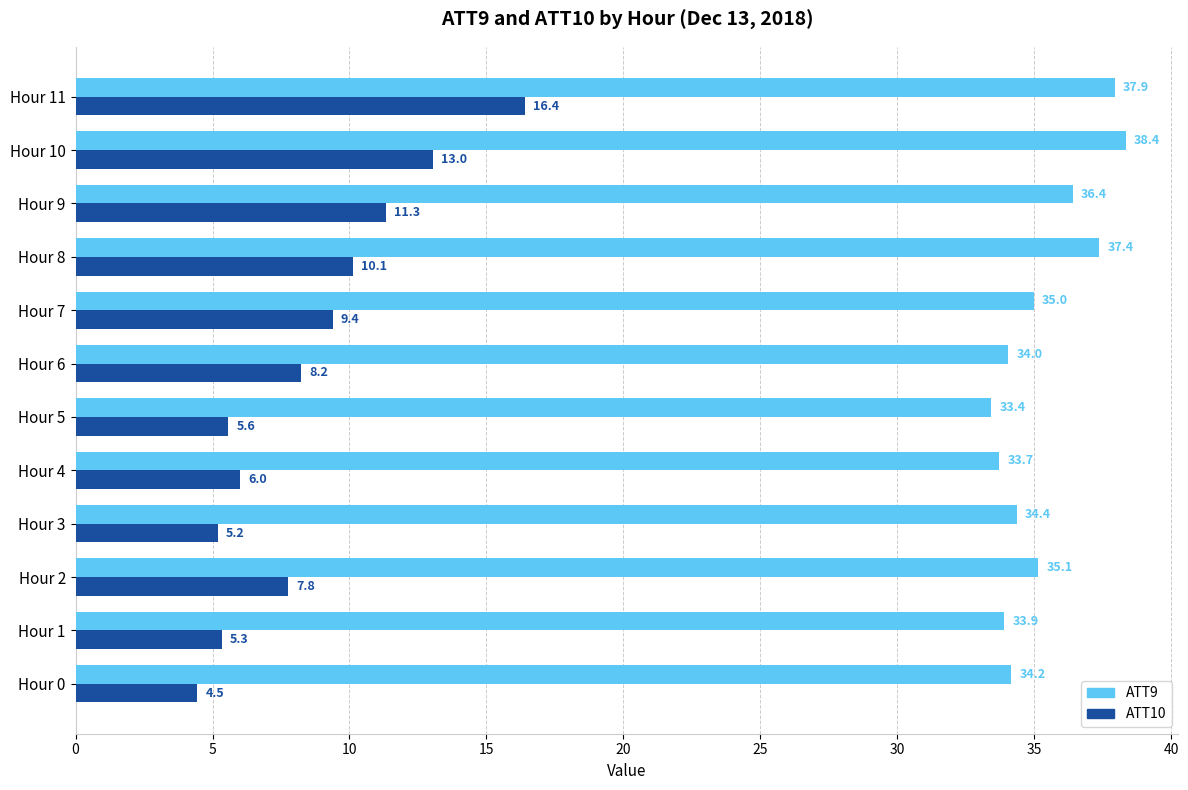

Rank the categories by ATT9 value from lowest to highest.

Hour 5, Hour 4, Hour 1, Hour 6, Hour 0, Hour 3, Hour 7, Hour 2, Hour 9, Hour 8, Hour 11, Hour 10